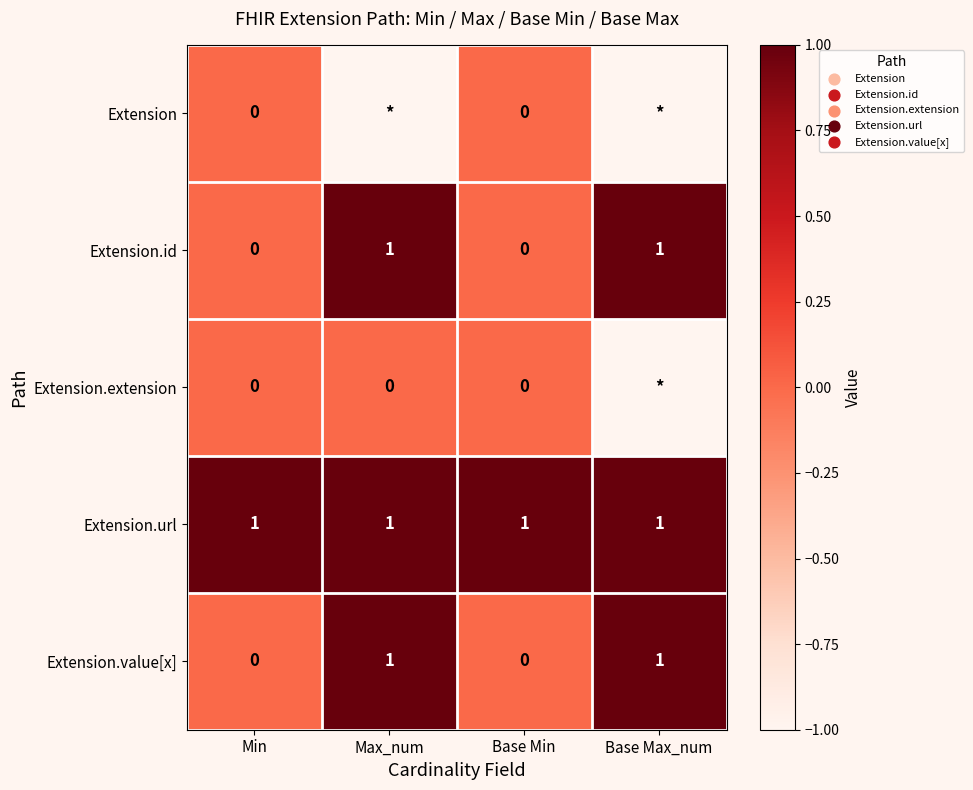

At which category is the sum across all series the highest?

Max_num